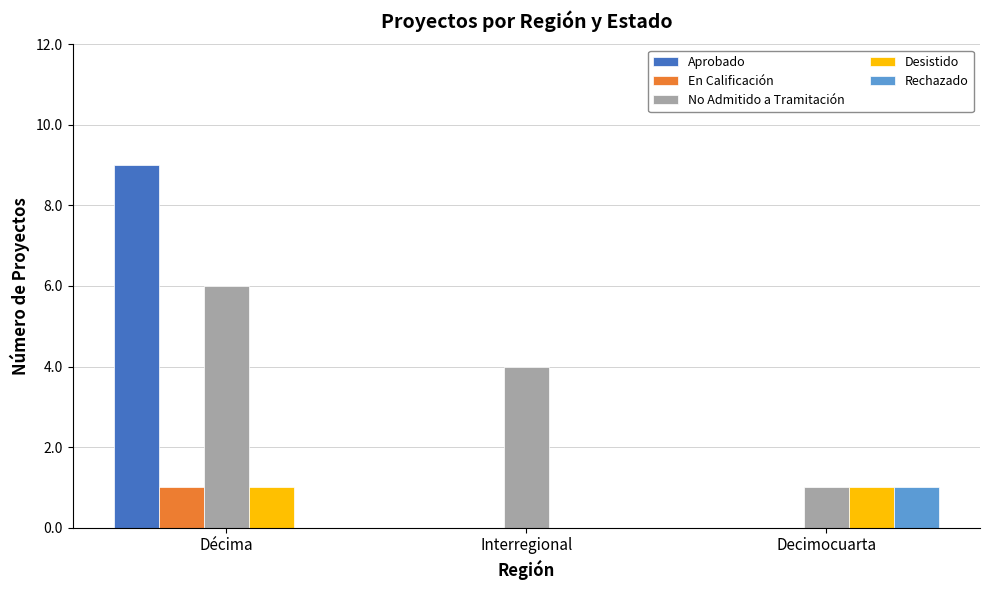

Between Décima and Decimocuarta, which series saw the biggest shift?

Aprobado